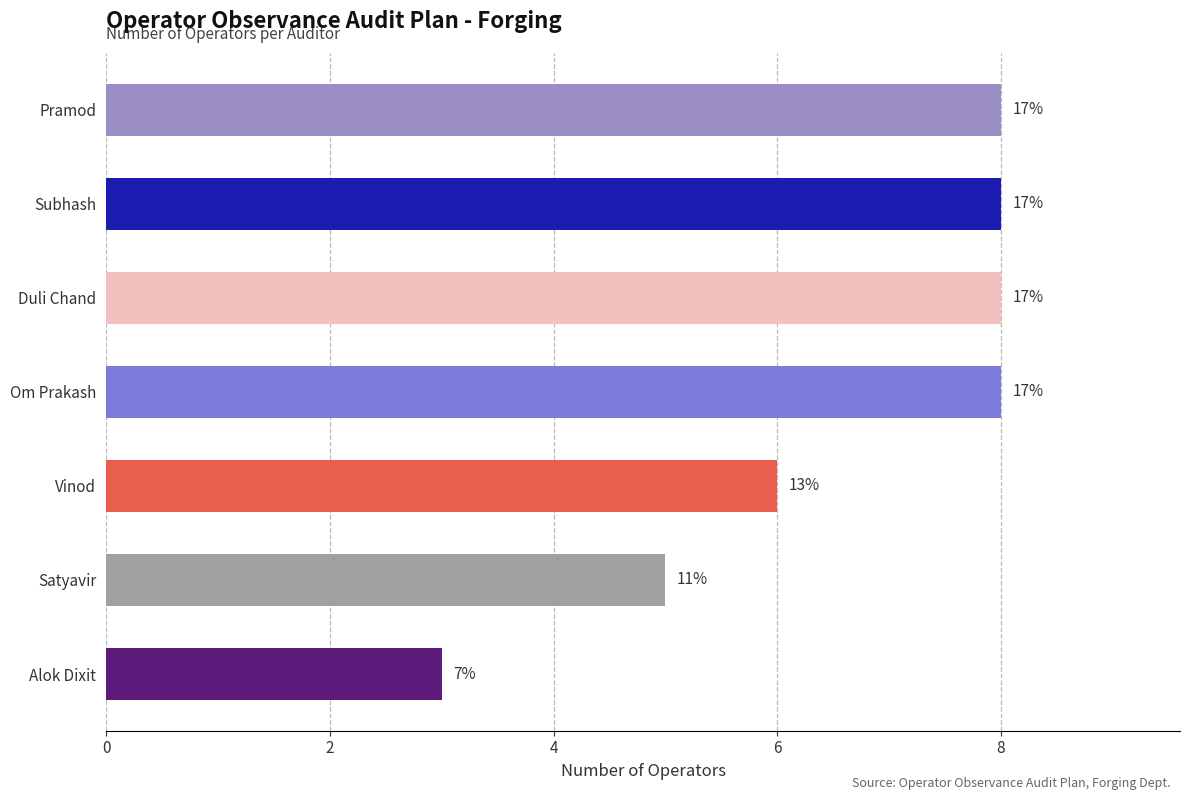

Are the bars horizontal?

Yes